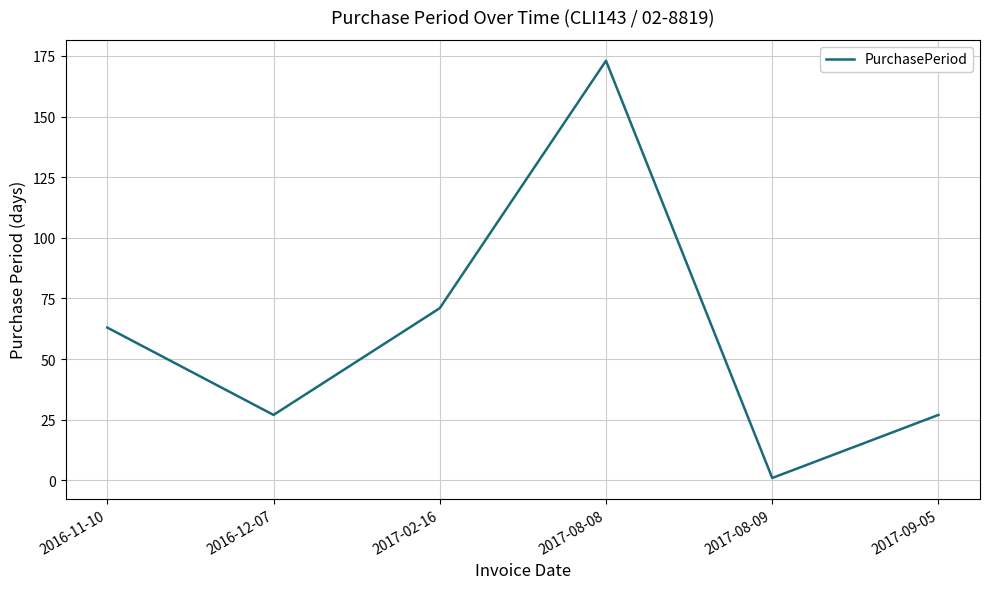

The value at 2016-11-10 is 63. True or false?

True